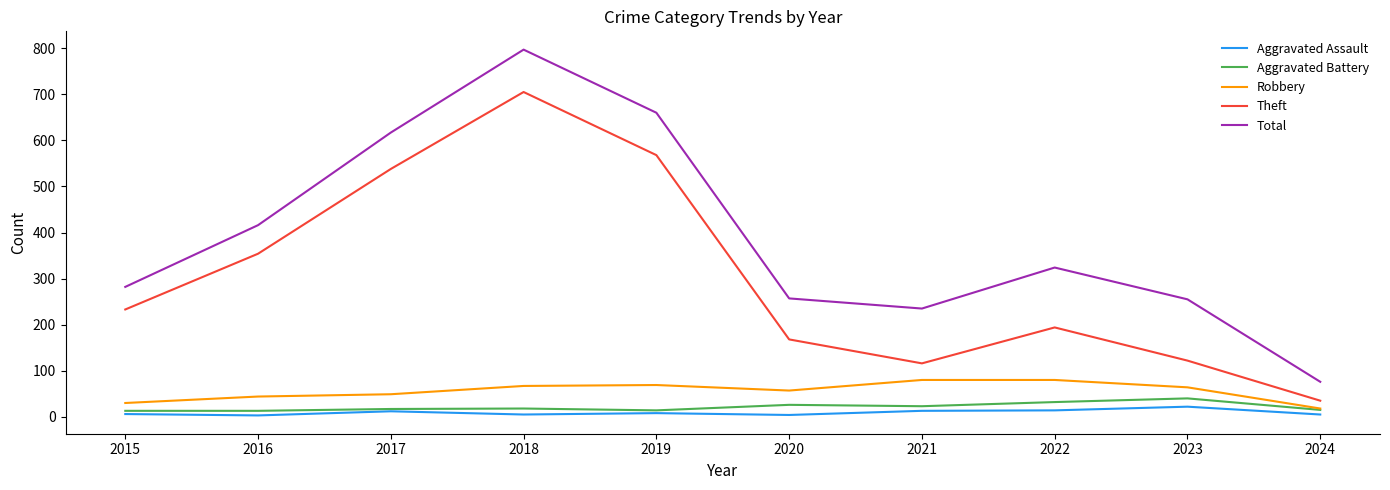

What is the maximum value for Aggravated Assault?

22